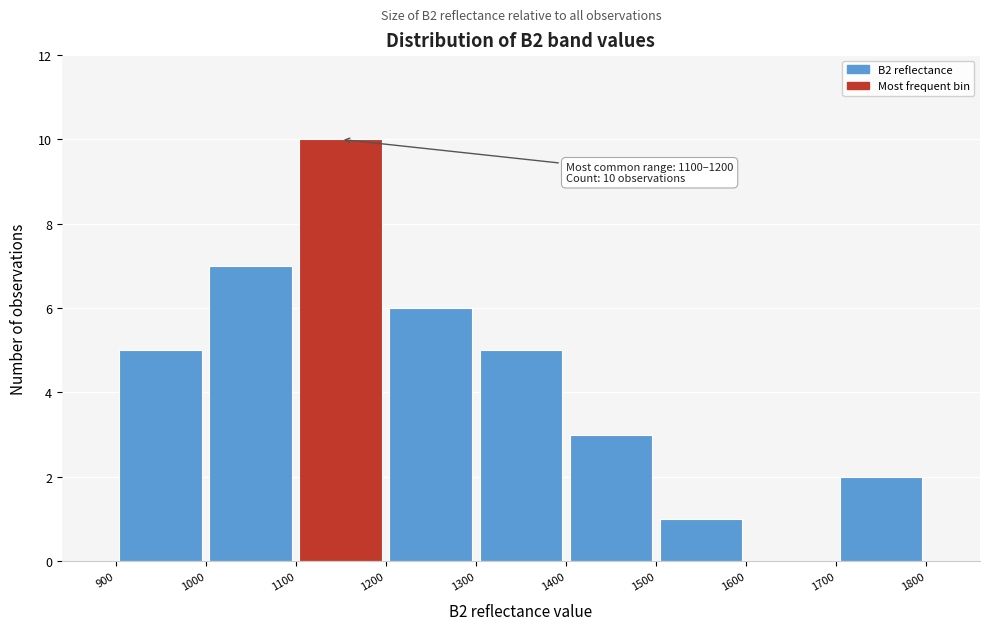

Which range on the x-axis has the tallest bar?

1100 to 1200